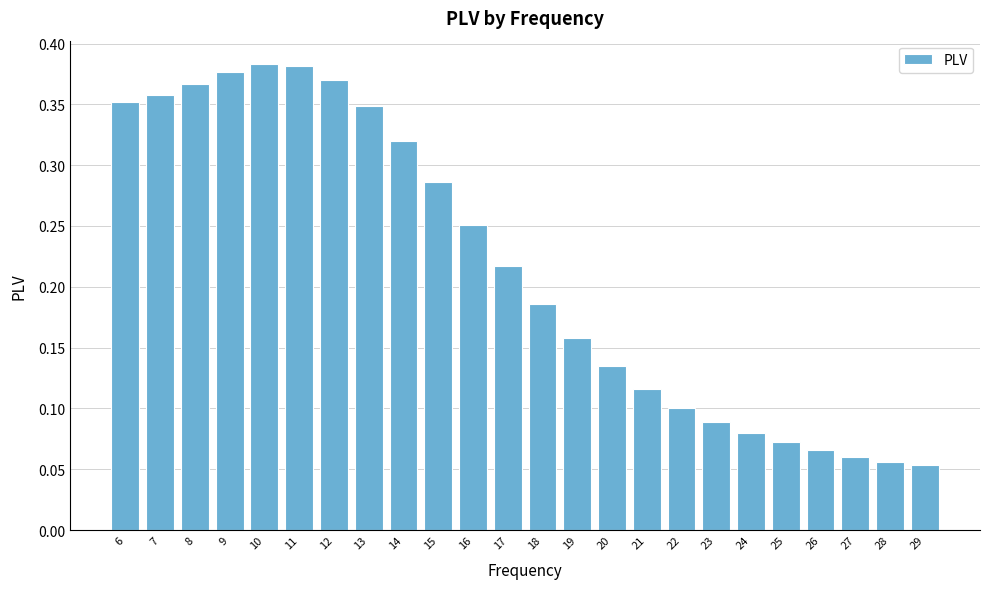

The value at 8 is 0.5. True or false?

False